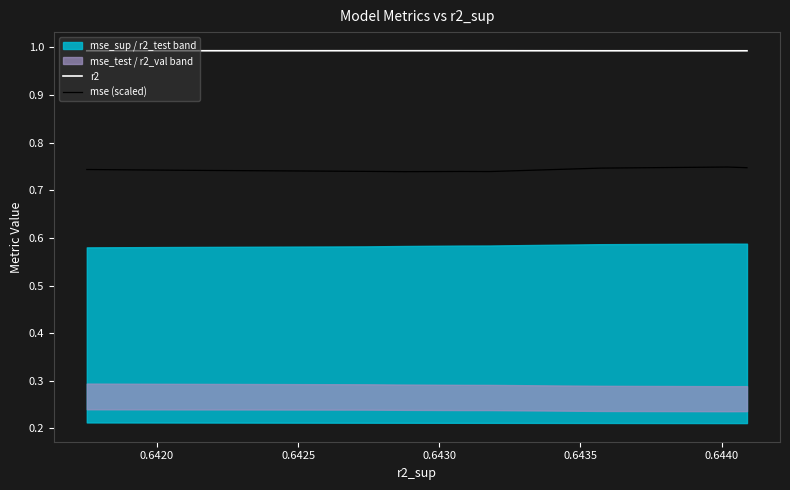

Is this an area chart (filled region under the line)?

No